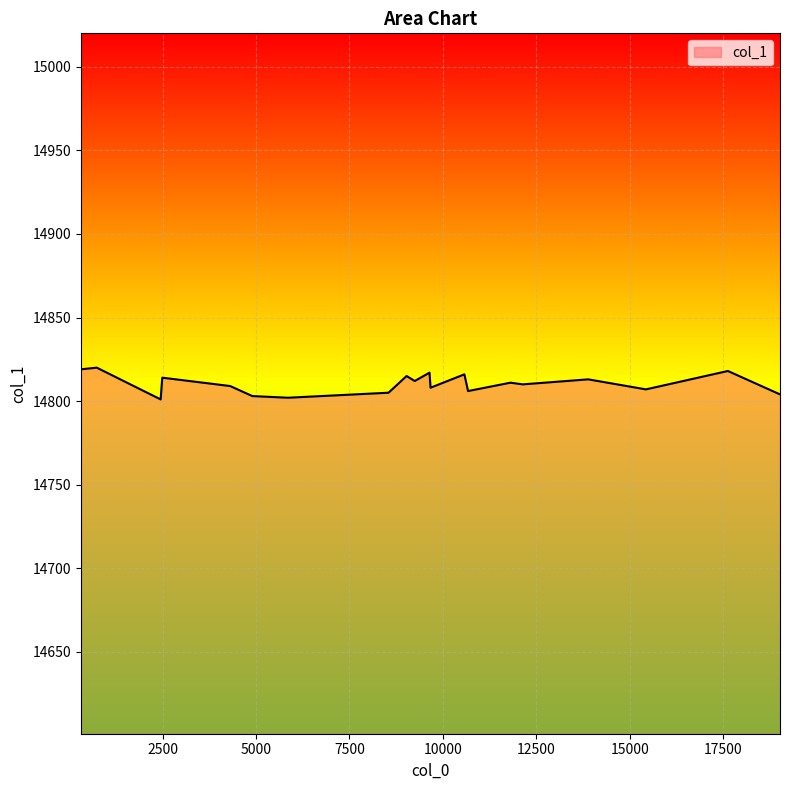

What is the difference between the second highest and second lowest values?

17